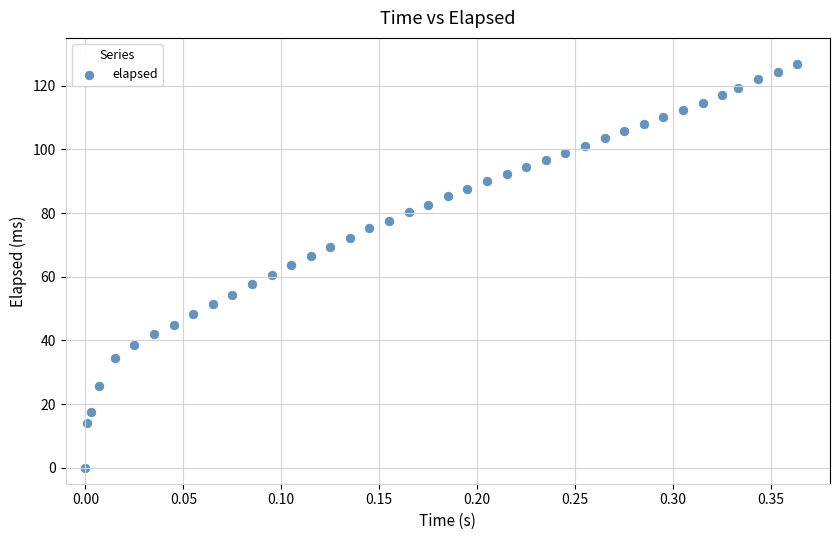

What is the range of X values (max minus min)?

0.4